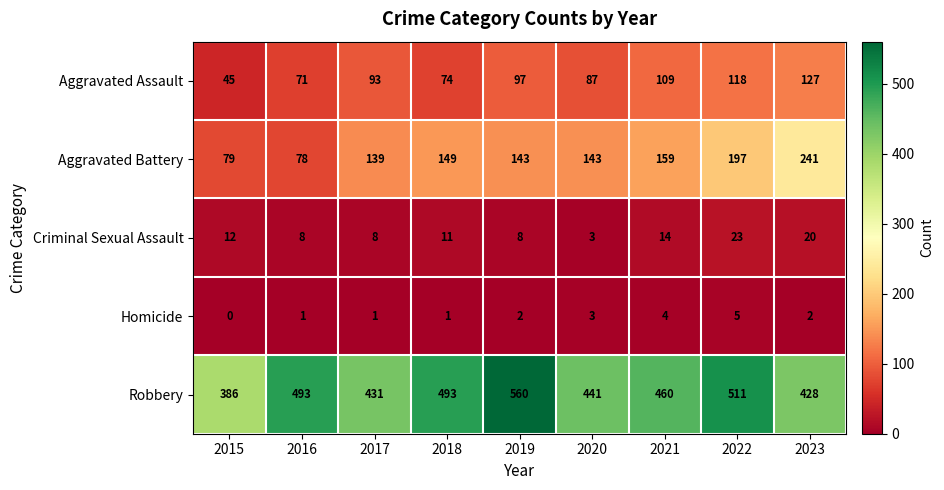

At which label does Aggravated Battery reach its peak?

2023